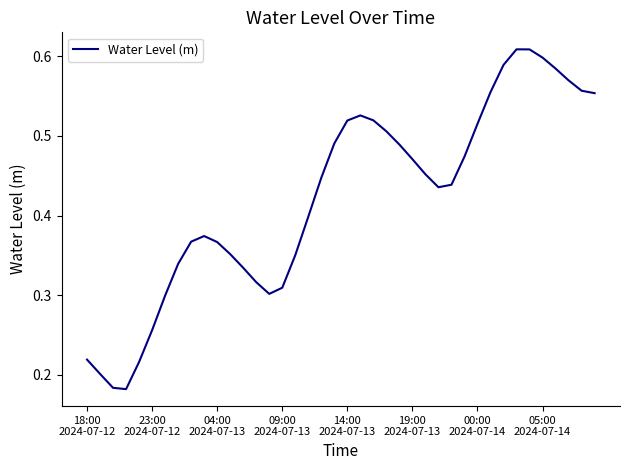

Does the chart have visible grid lines?

No